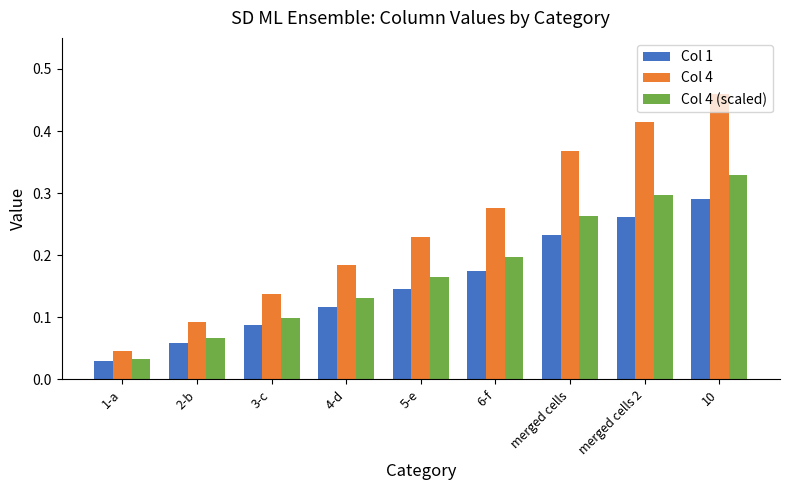

Which series has the largest range (max minus min)?

Col 4